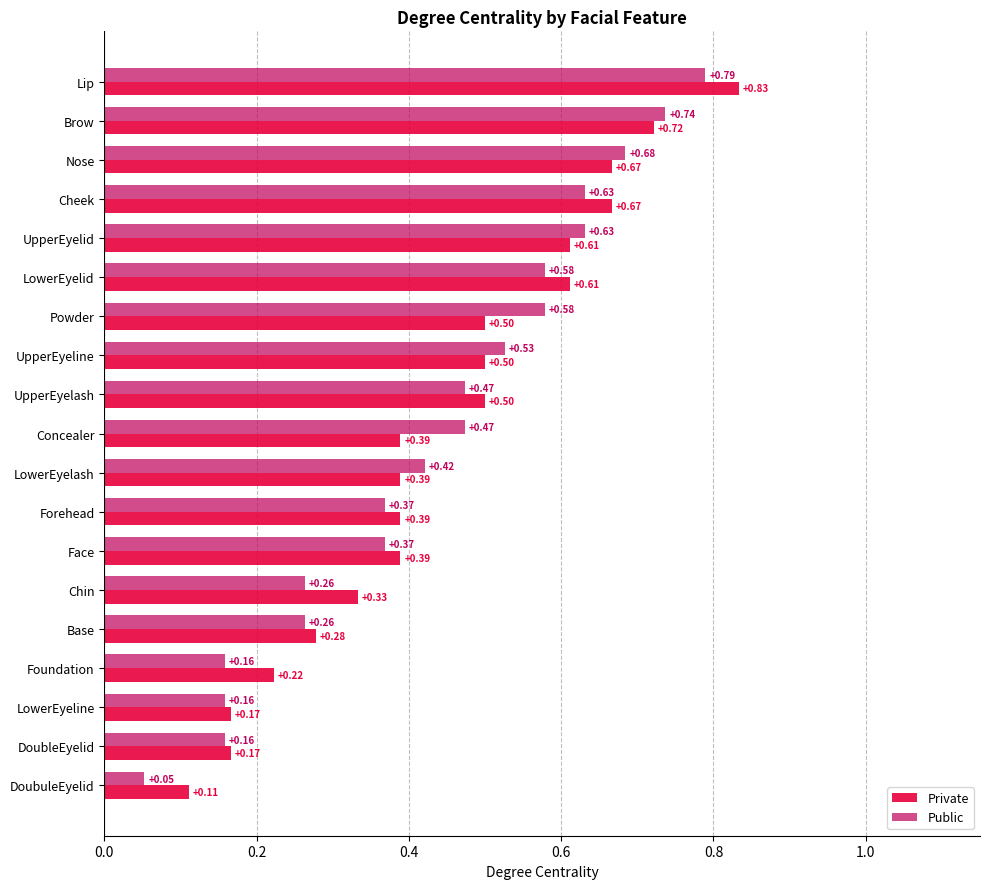

At which label does Private reach its peak?

Lip